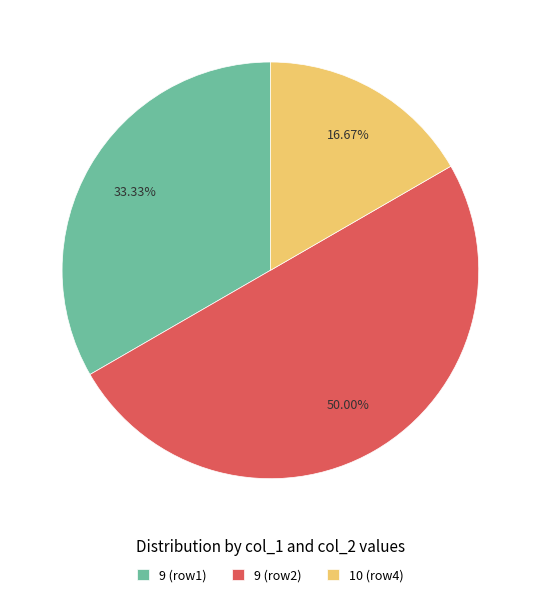

What is the ratio of the value at 10 (row4) to the value at 9 (row2)?

0.3